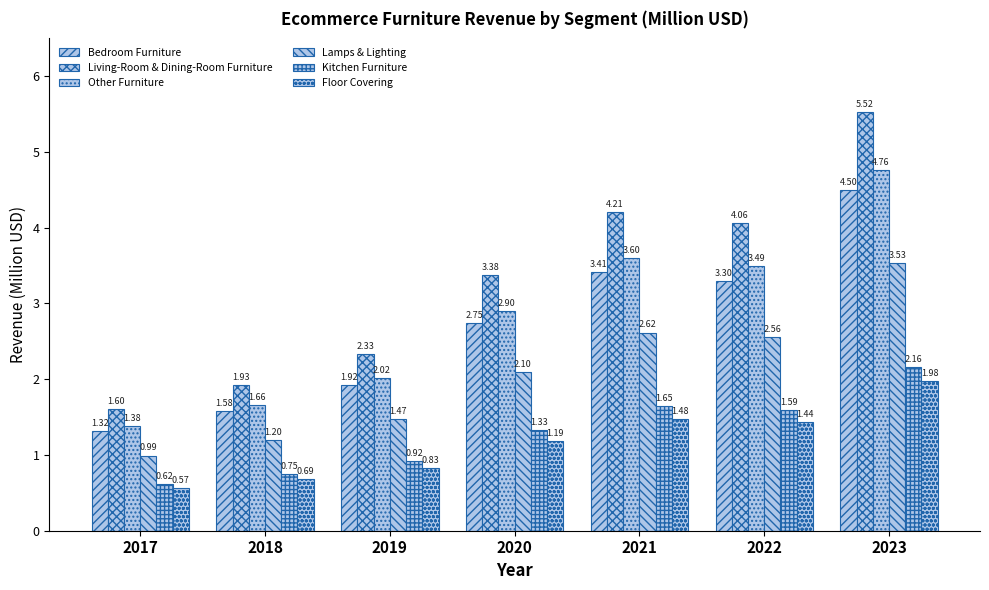

Between 2021 and 2023, which is larger?

2023